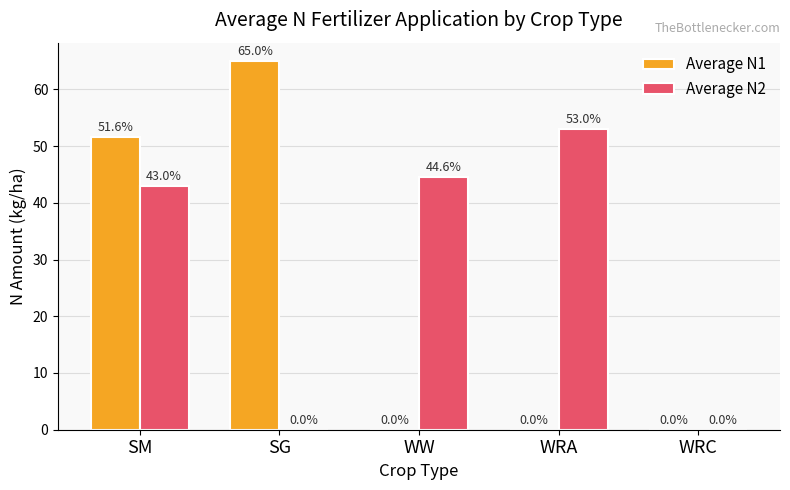

At which category does the chart reach its peak across all series?

SG